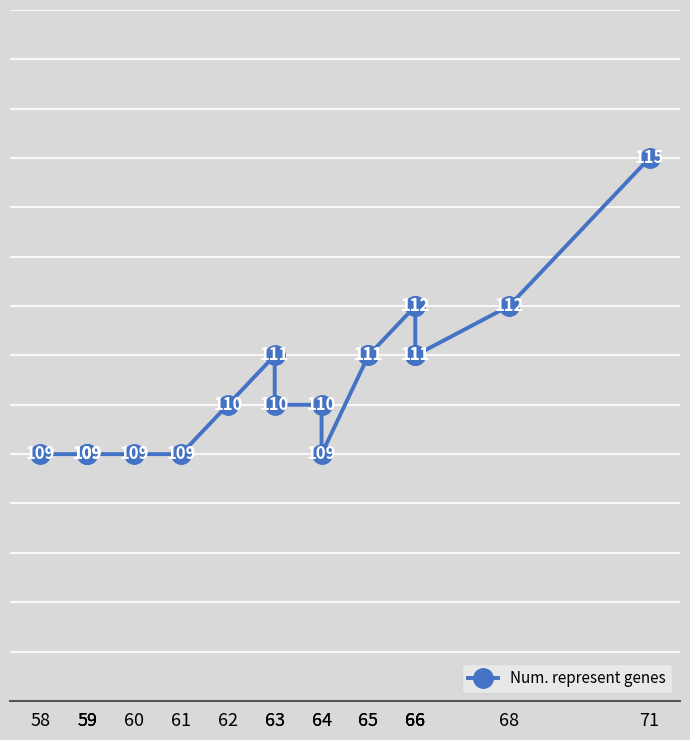

Reading right to left, list all the values displayed in this chart.

71=115	68=112	66=111	66=111	66=112	66=112	65=111	65=111	64=109	64=110	63=110	63=111	62=110	61=109	60=109	59=109	59=109	59=109	58=109